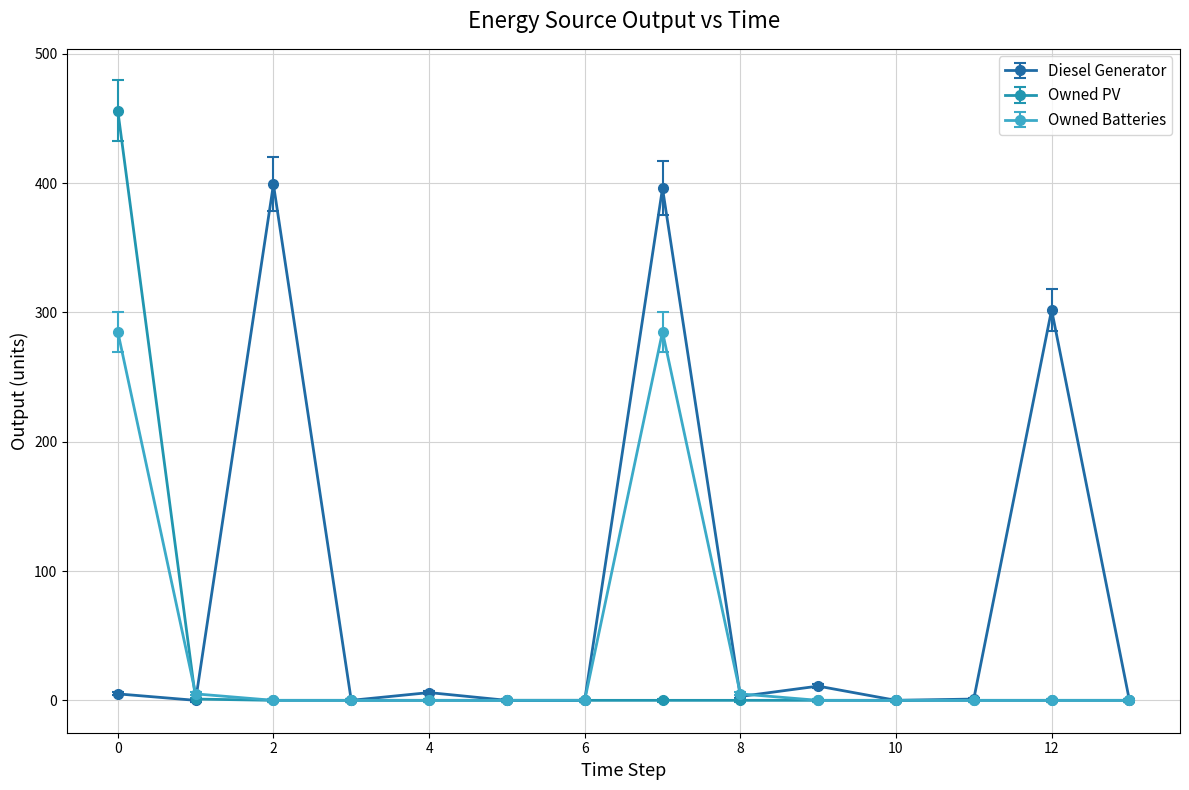

True or false: Diesel Generator has more than 1 points higher than both neighbors.

True